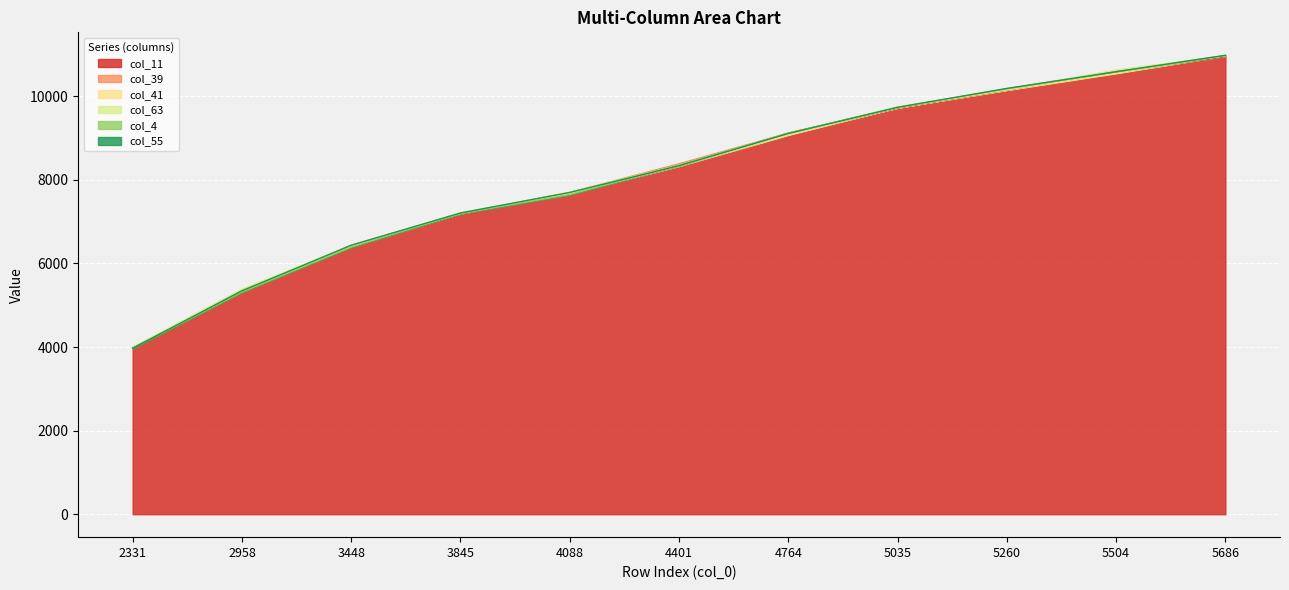

Which series ends up on top after the final intersection of col_11 and col_55?

col_55